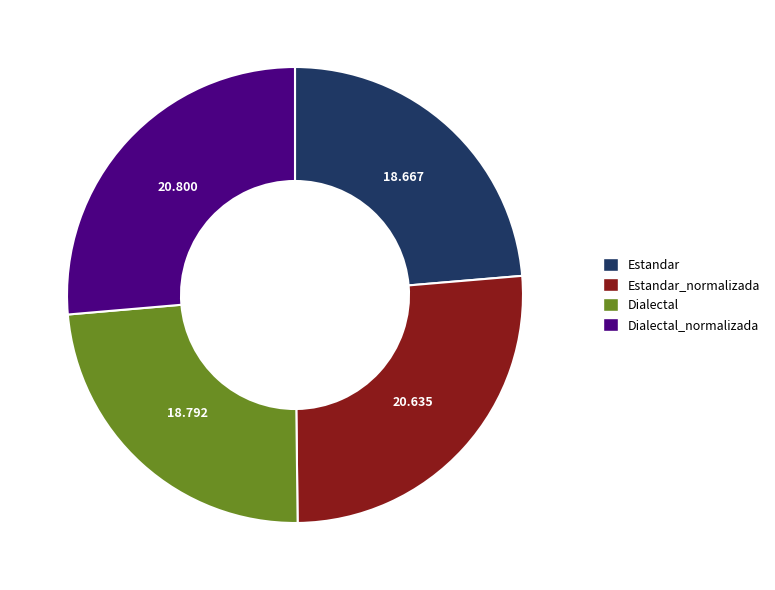

Is there any slice that represents more than half of the pie?

No